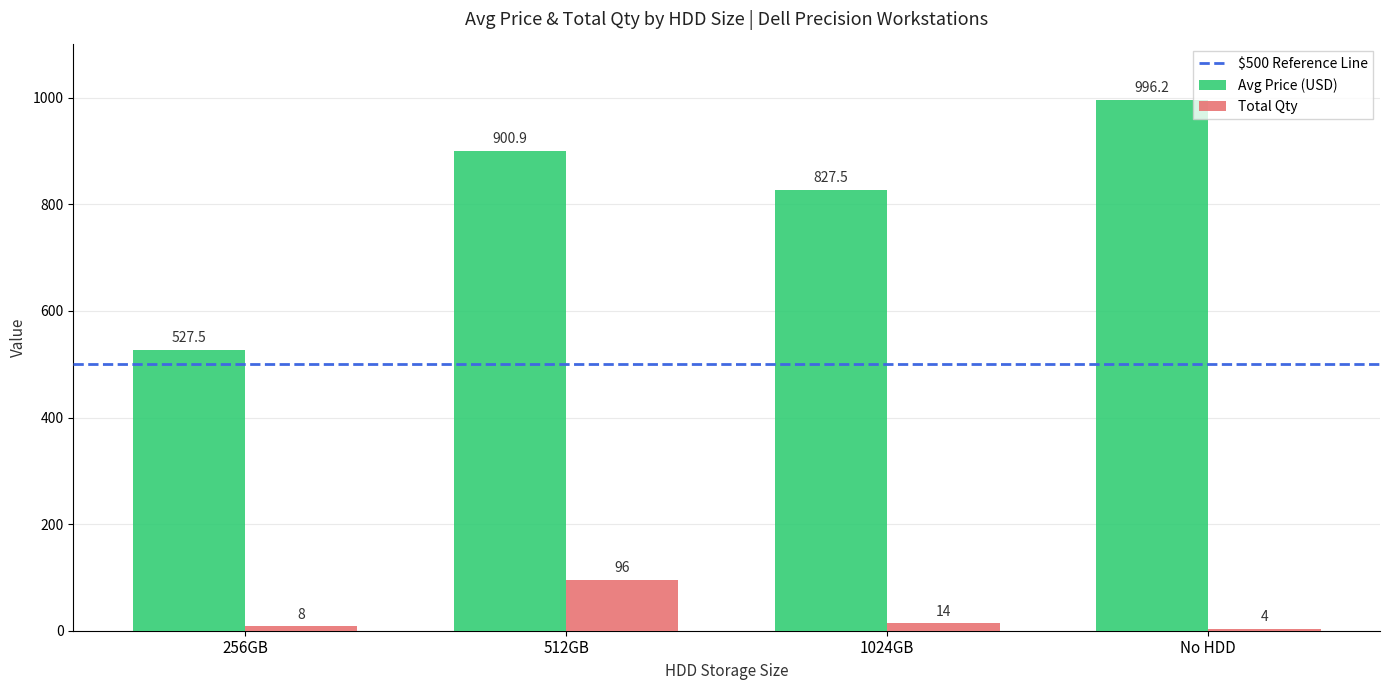

Which category has the lowest value across all series?

No HDD